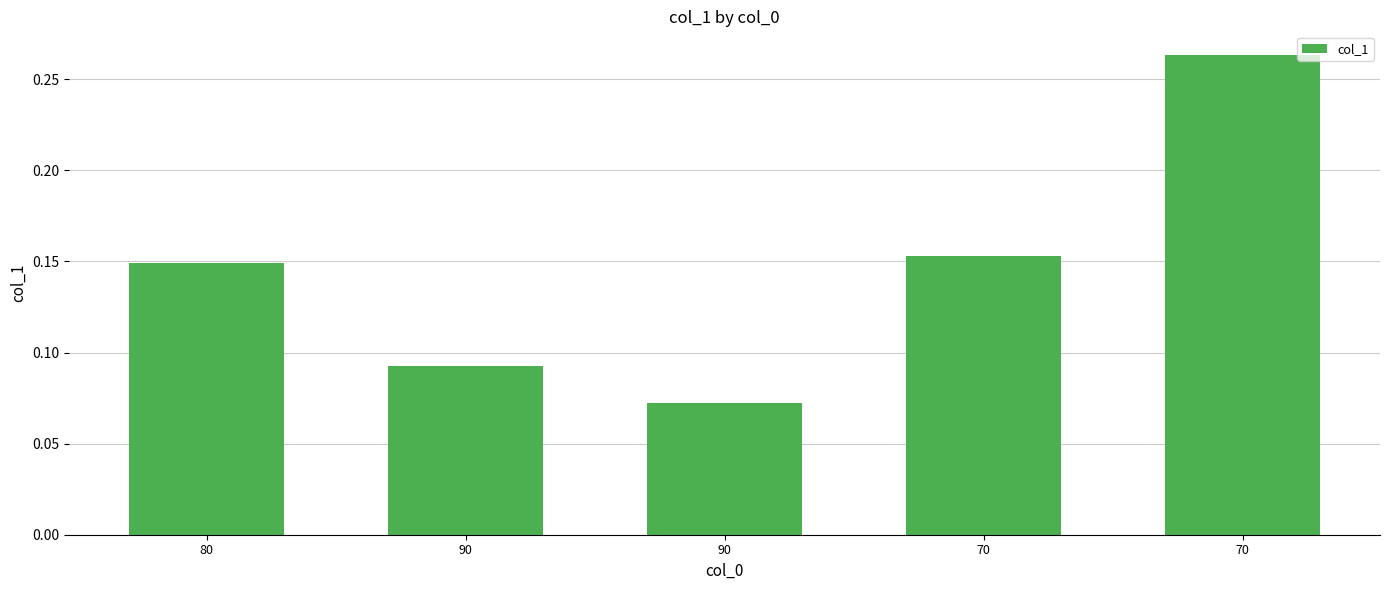

Does the chart contain any negative values?

No